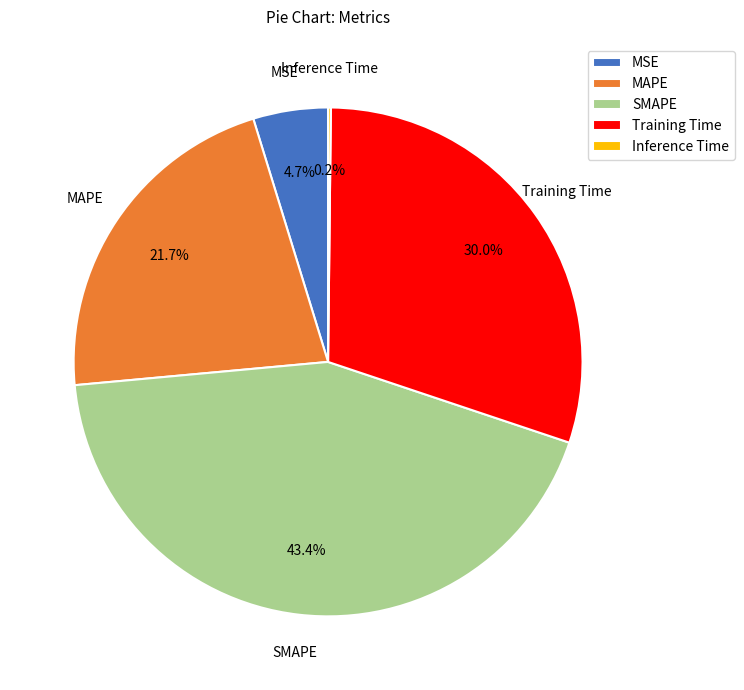

What is the largest slice in the pie chart?

SMAPE